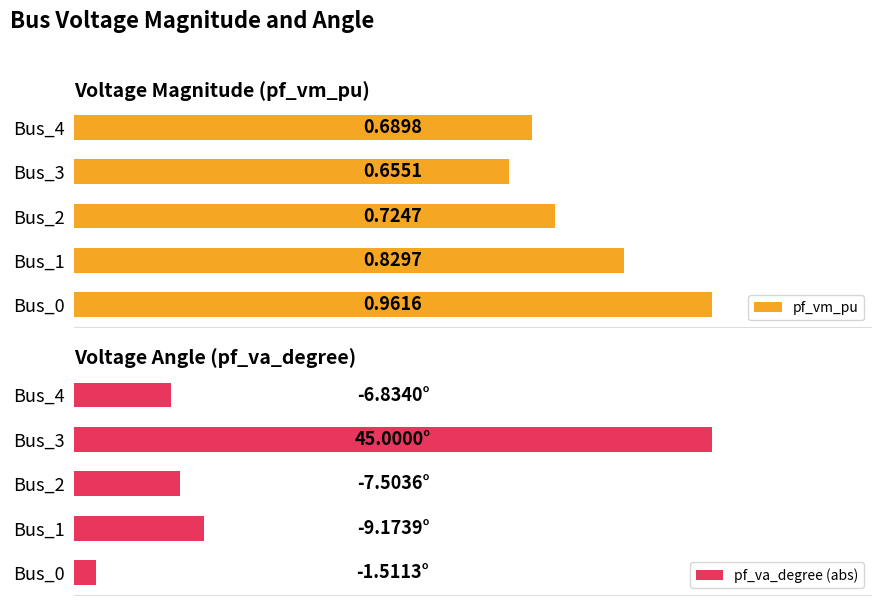

Between Bus_2 and Bus_4, which series saw the biggest shift?

pf_va_degree (abs)